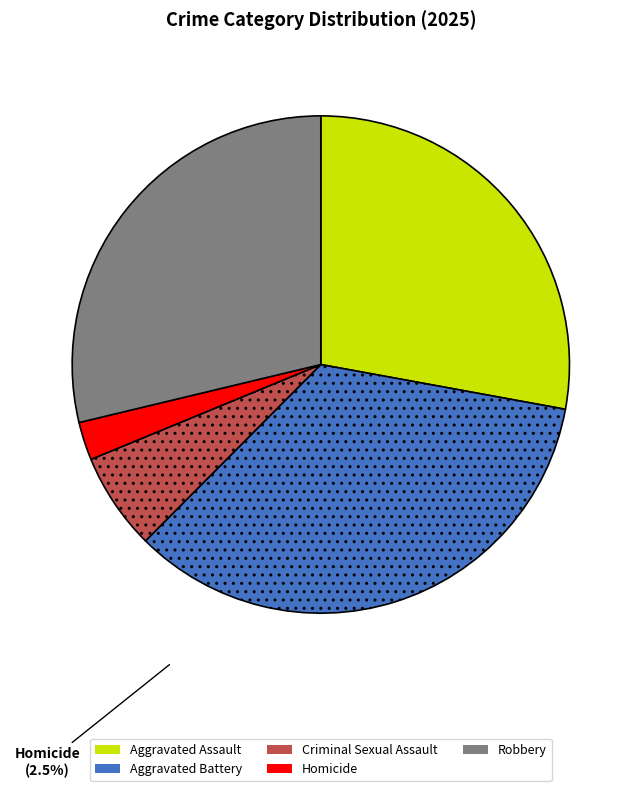

How many segments does this pie chart have?

5